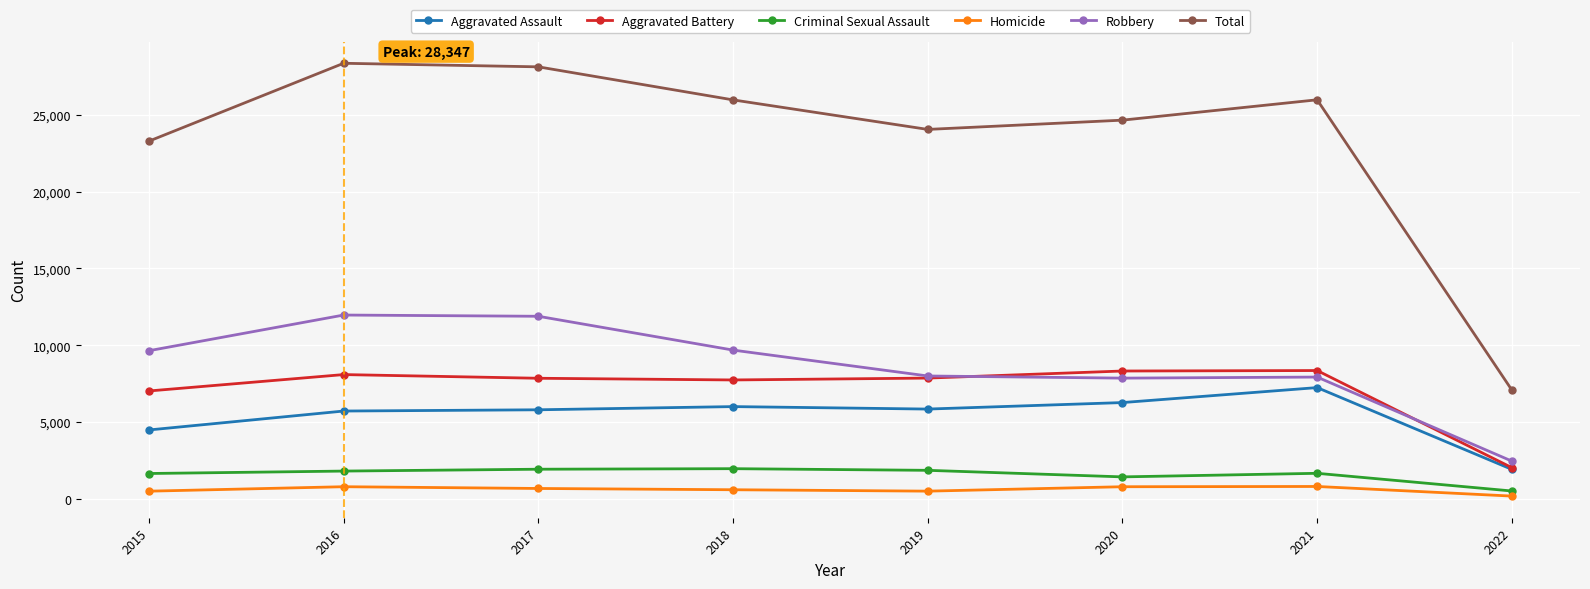

What is the sum of all Criminal Sexual Assault values?

12781